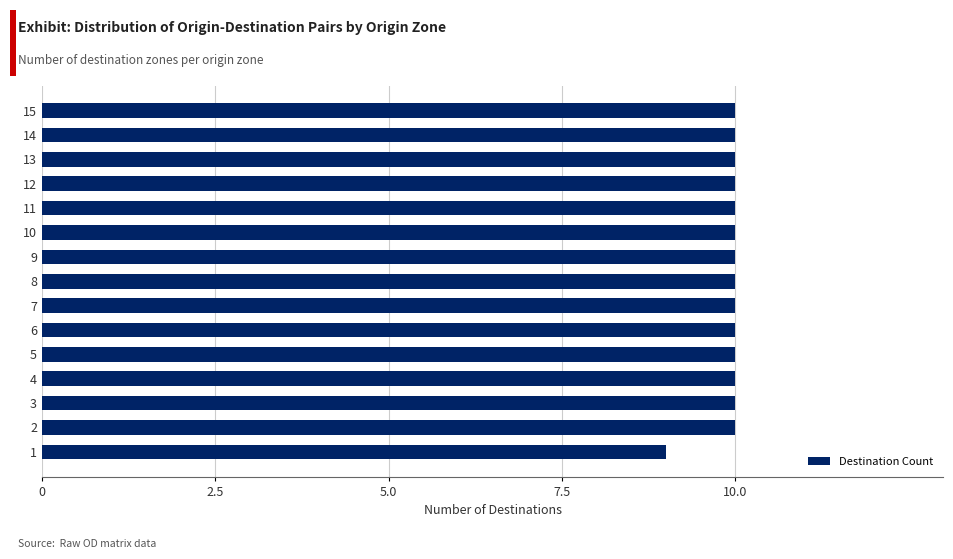

What is the approximate value at 11?

10